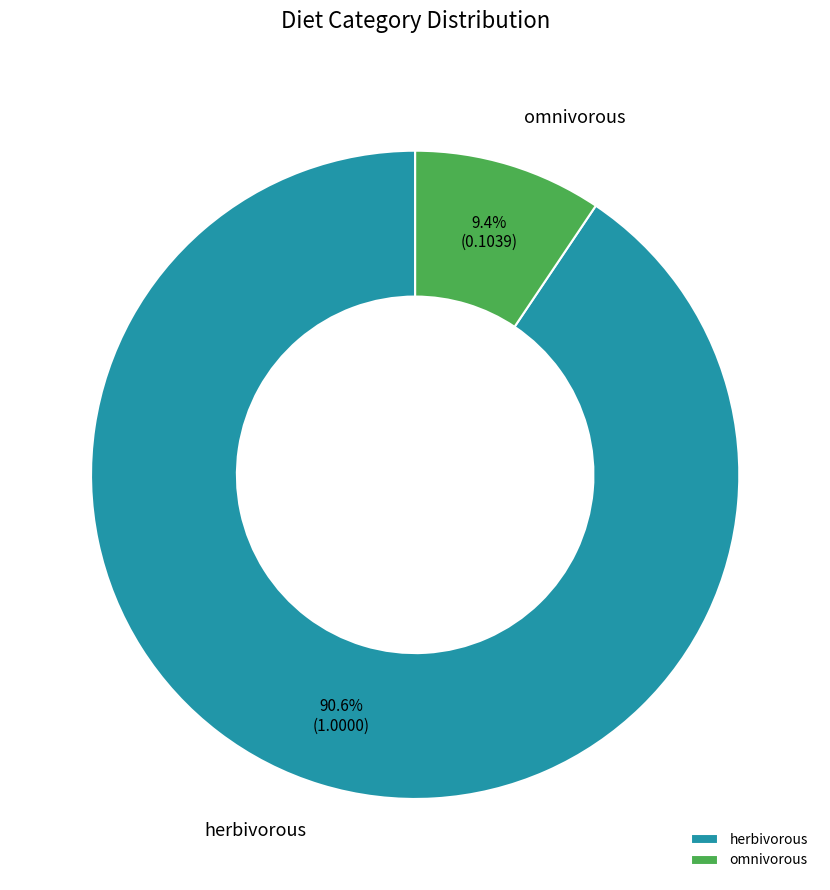

Which slice is the largest?

herbivorous